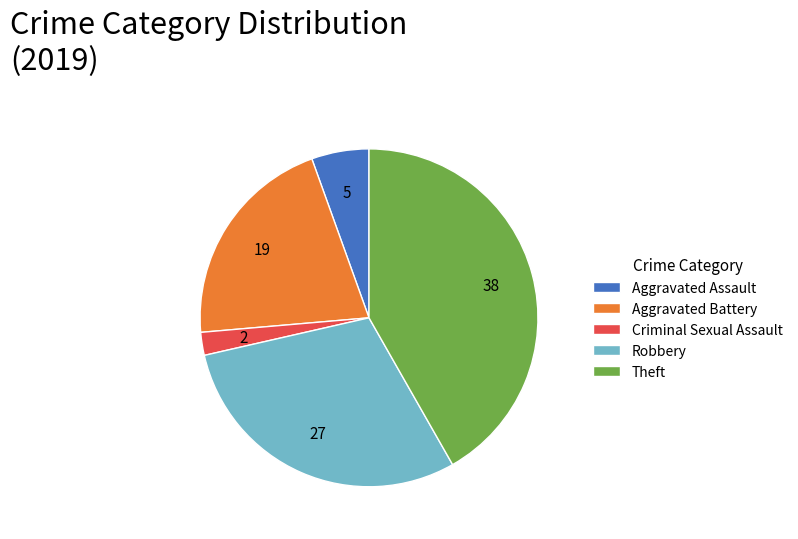

Approximately how many times larger is the value at Robbery compared to Theft?

0.7